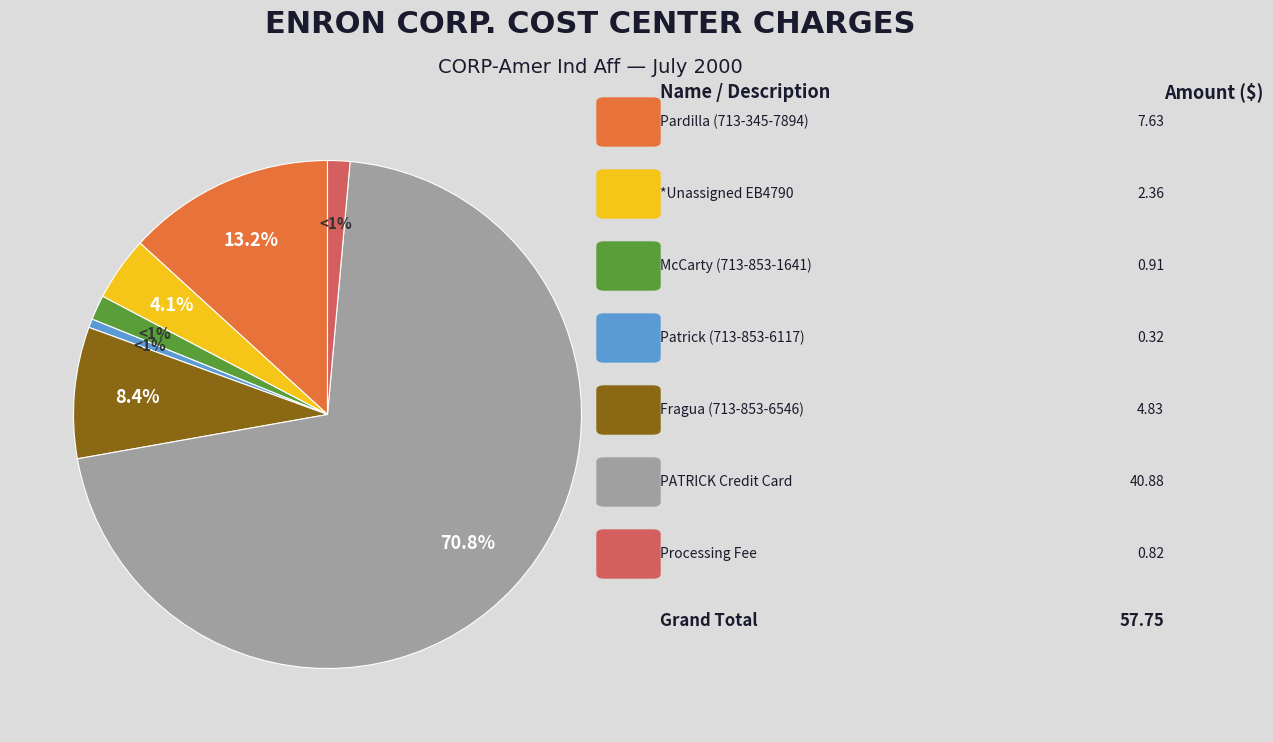

Does any single category account for the majority?

Yes